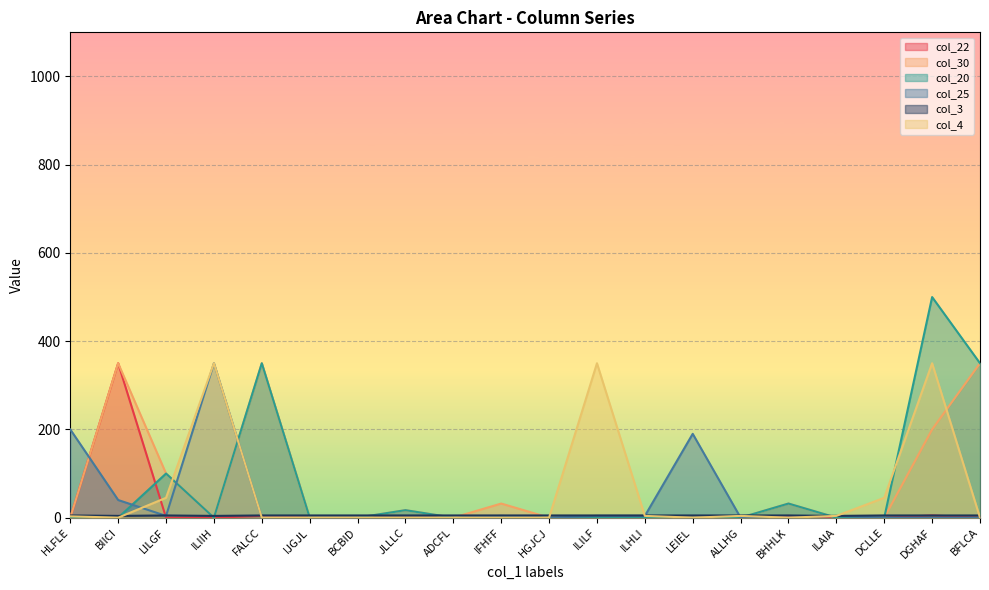

What are all the series names shown in the legend?

col_22, col_30, col_20, col_25, col_3, col_4